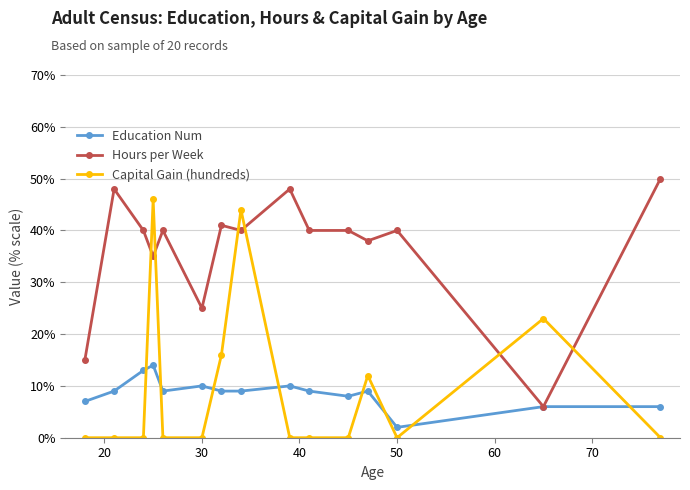

Reading left to right, transcribe all the data shown in this chart.

Education Num: 7	9	13	14	9	10	9	9	10	9	8	9	2	6	6
Hours per Week: 15	48	40	35	40	25	41	40	48	40	40	38	40	6	50
Capital Gain (hundreds): 0	0	0	46	0	0	16	44	0	0	0	12	0	23	0